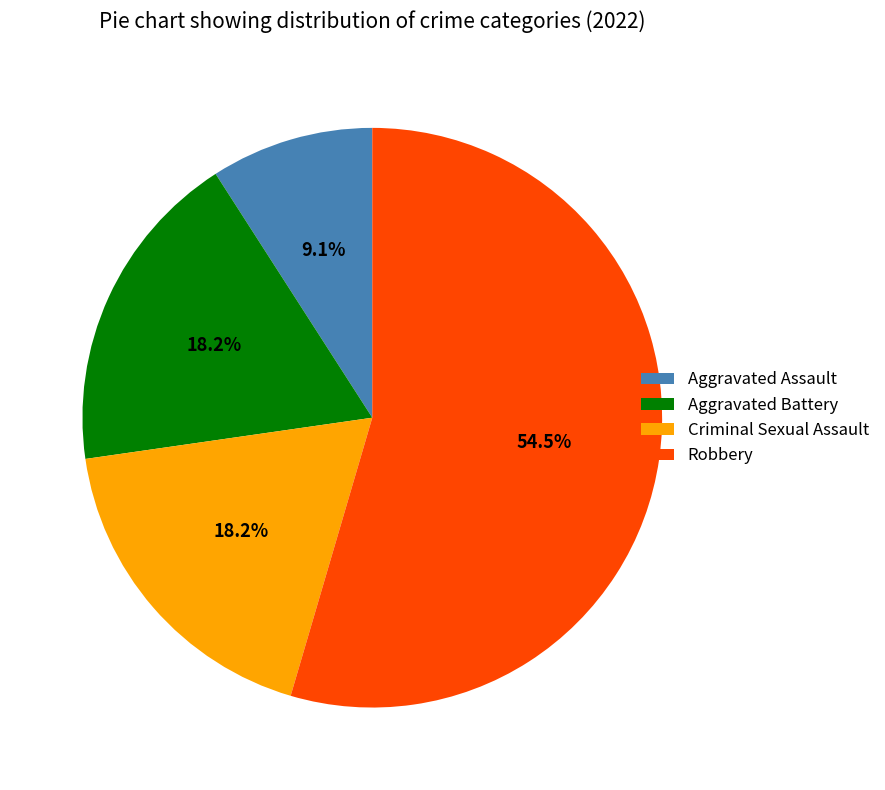

Is there any slice that represents more than half of the pie?

Yes